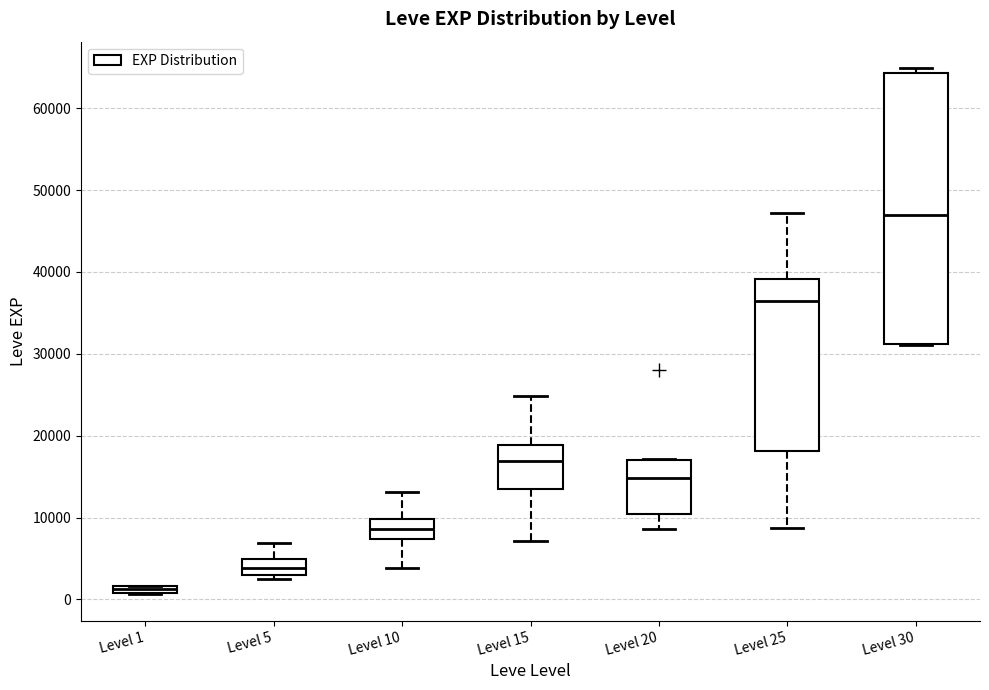

Which box's median line is the highest?

Level 30